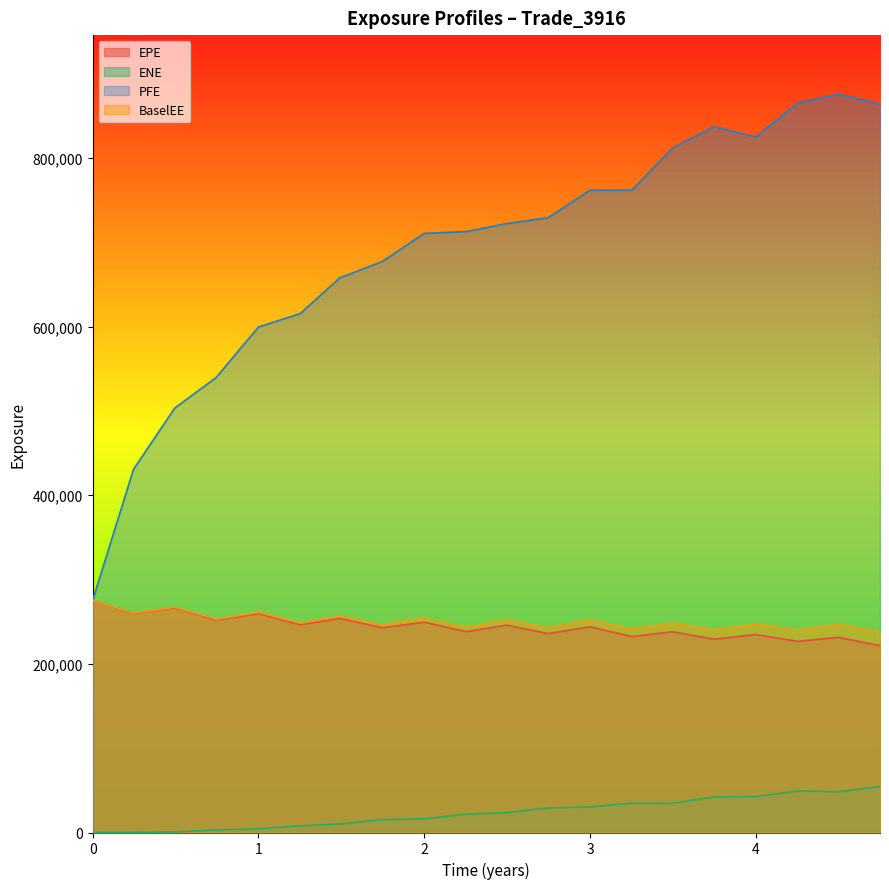

What is the difference between the highest and lowest values at 1.00046?

595117.4